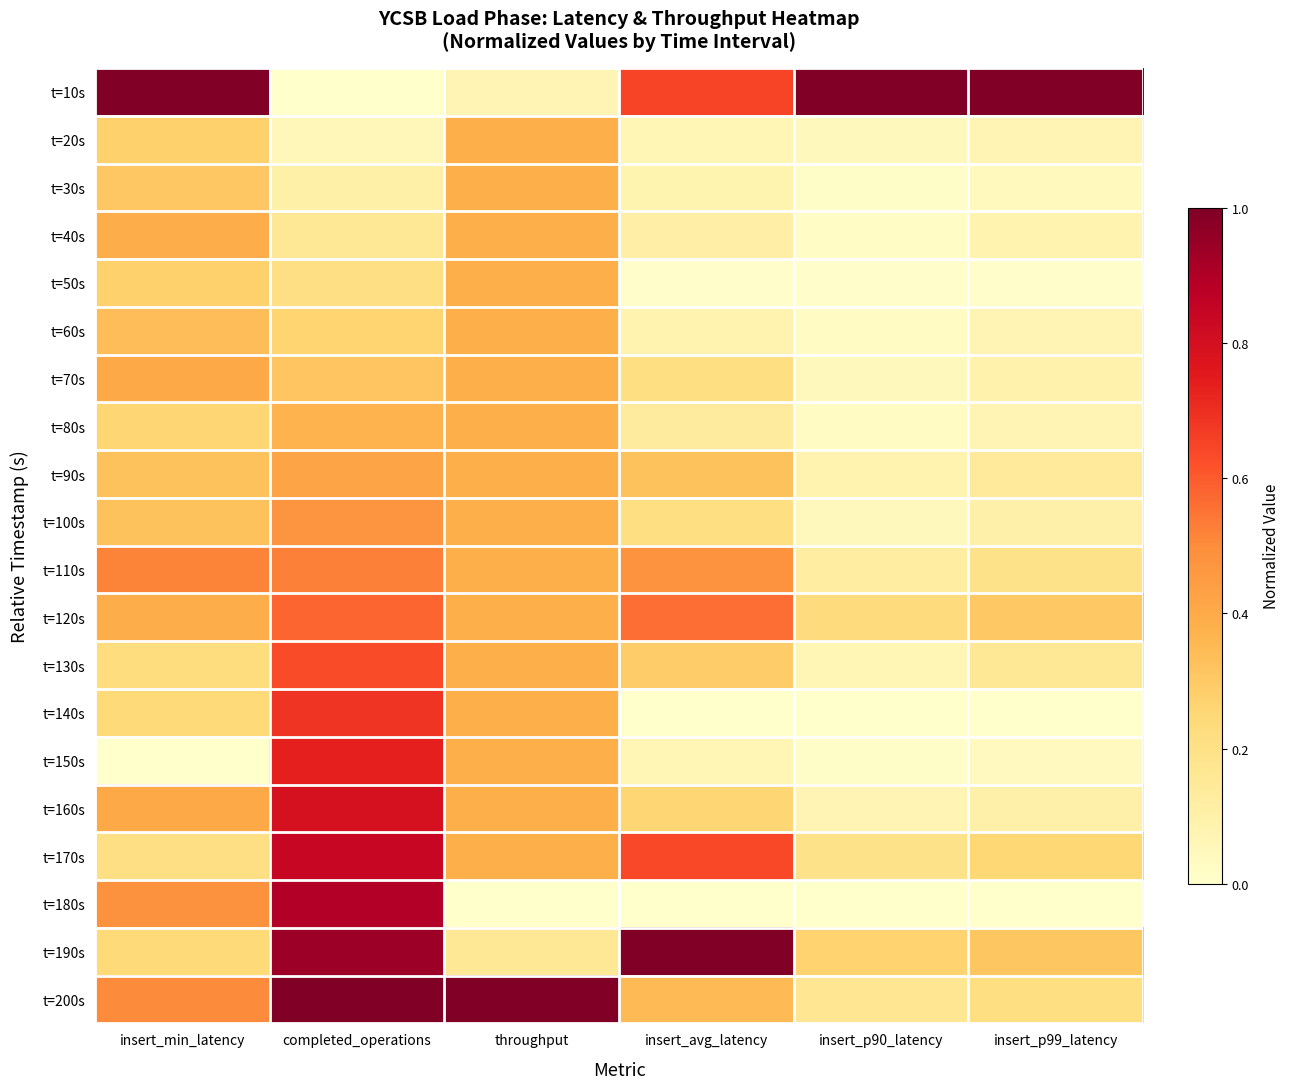

At completed_operations, list the series in order from largest to smallest.

t=200s, t=190s, t=180s, t=170s, t=160s, t=150s, t=140s, t=130s, t=120s, t=110s, t=100s, t=90s, t=80s, t=70s, t=60s, t=50s, t=40s, t=30s, t=20s, t=10s